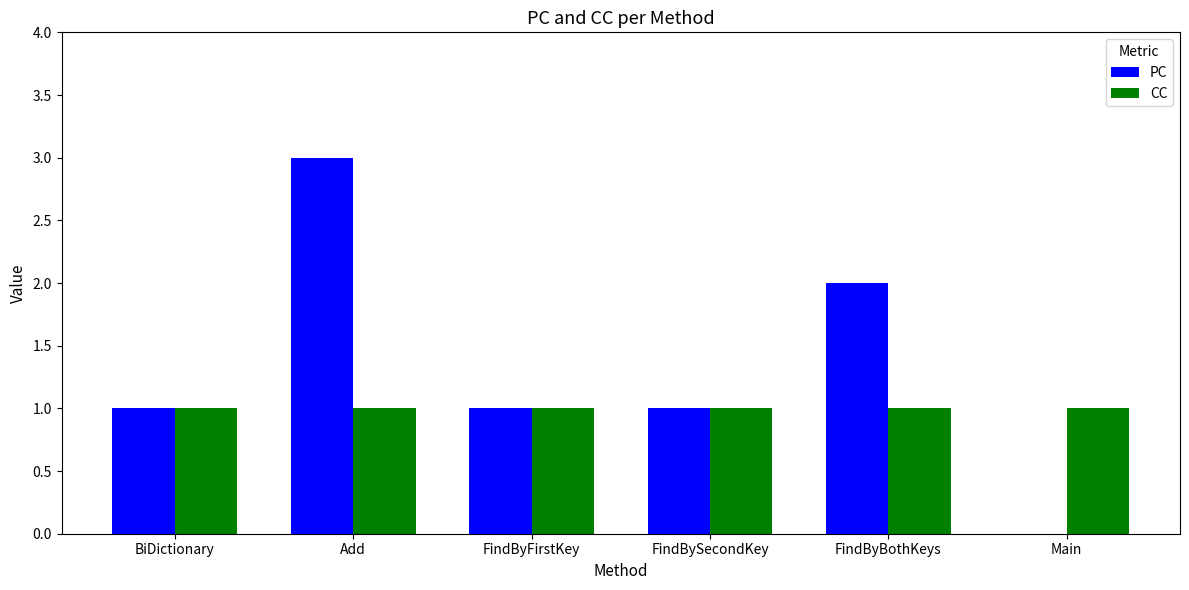

What is the approximate value of PC at FindBySecondKey?

1